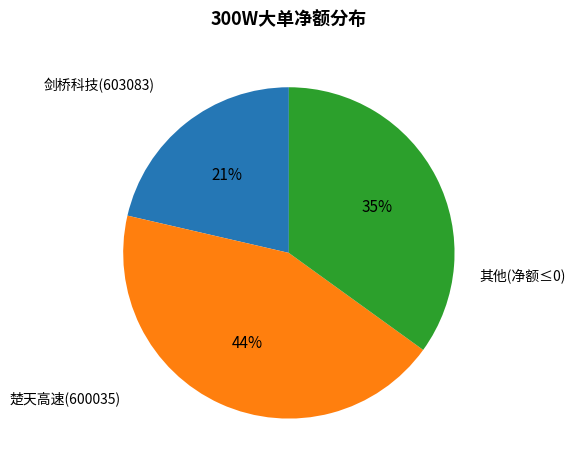

Does any single category account for the majority?

No